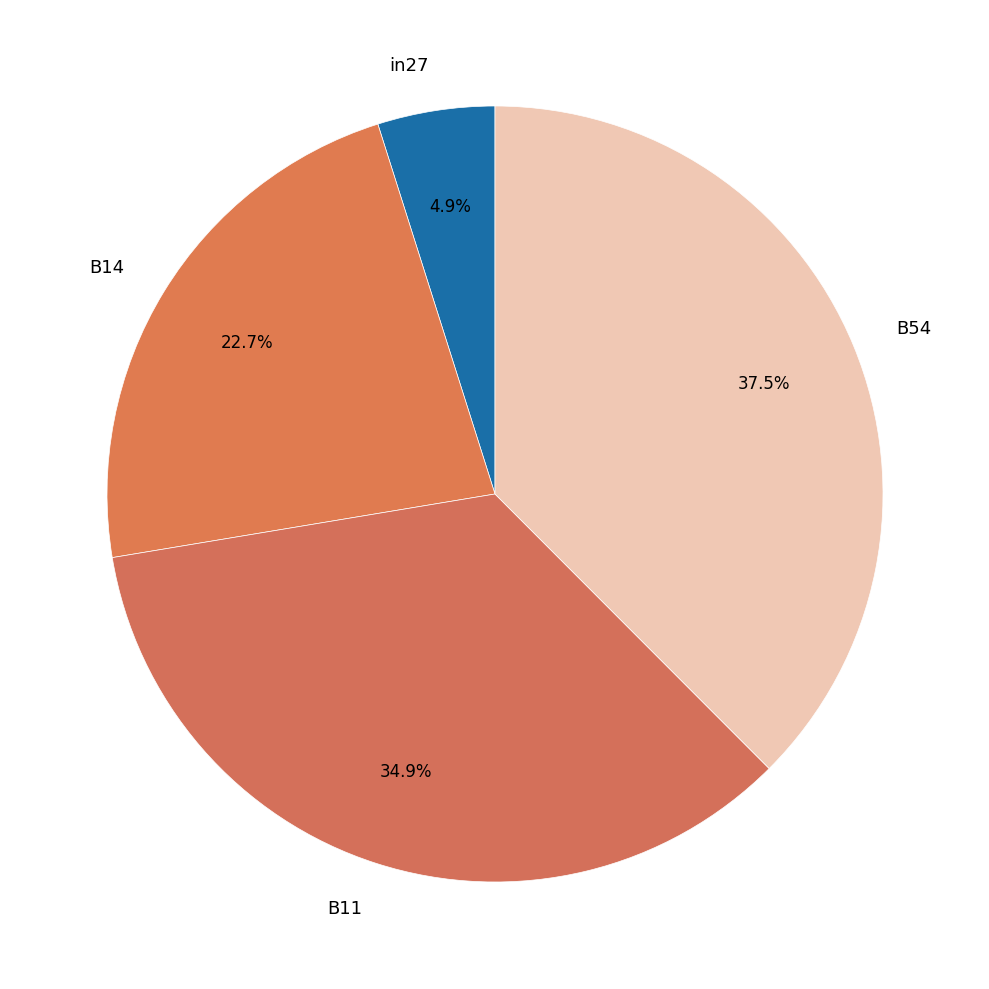

Which has a higher value, B11 or B54?

B54